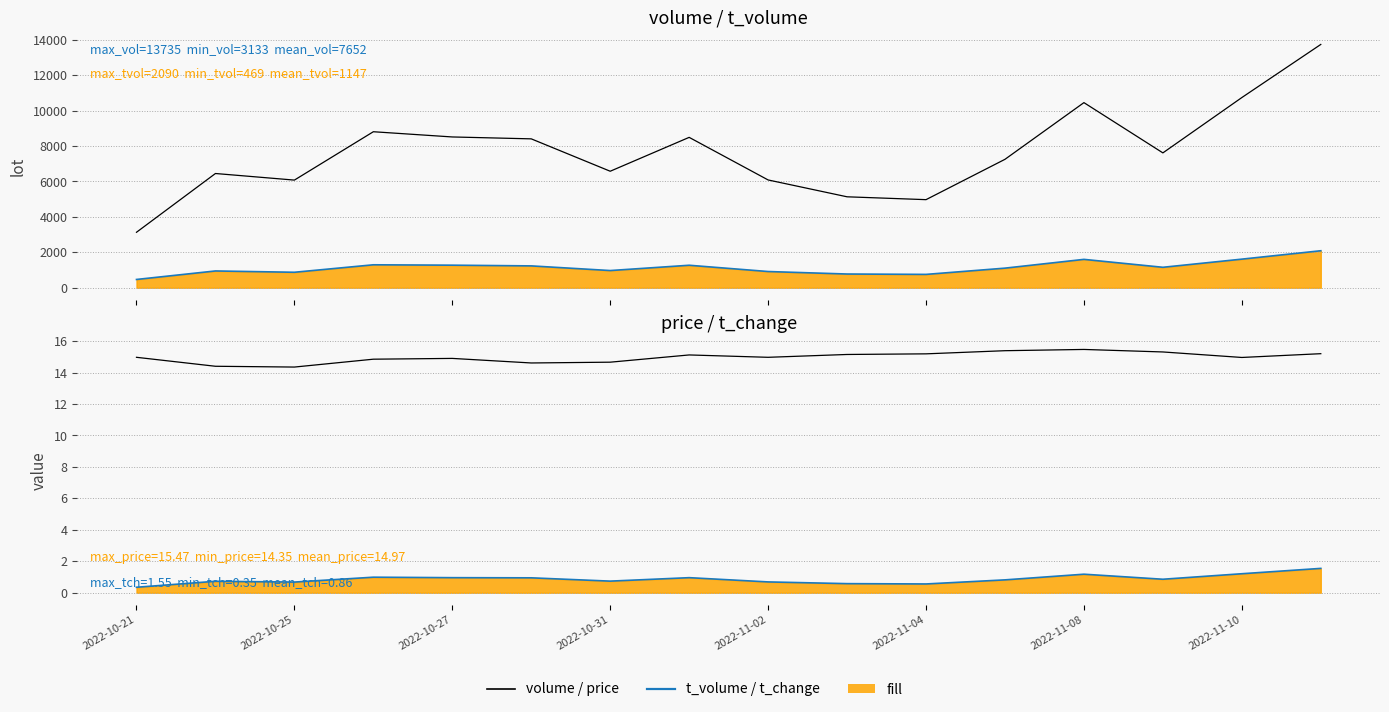

The value of t_change at 15 is 1.6. True or false?

True